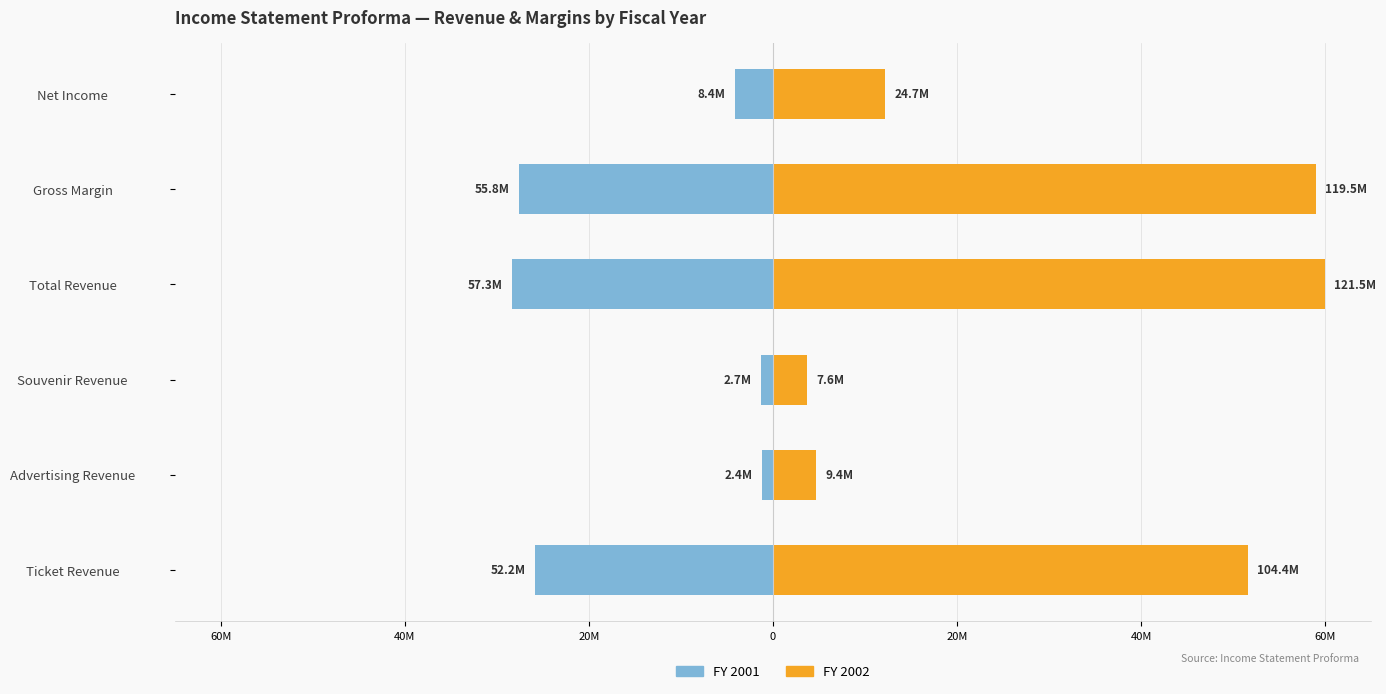

Between Net Income and Gross Margin, which is larger?

Net Income